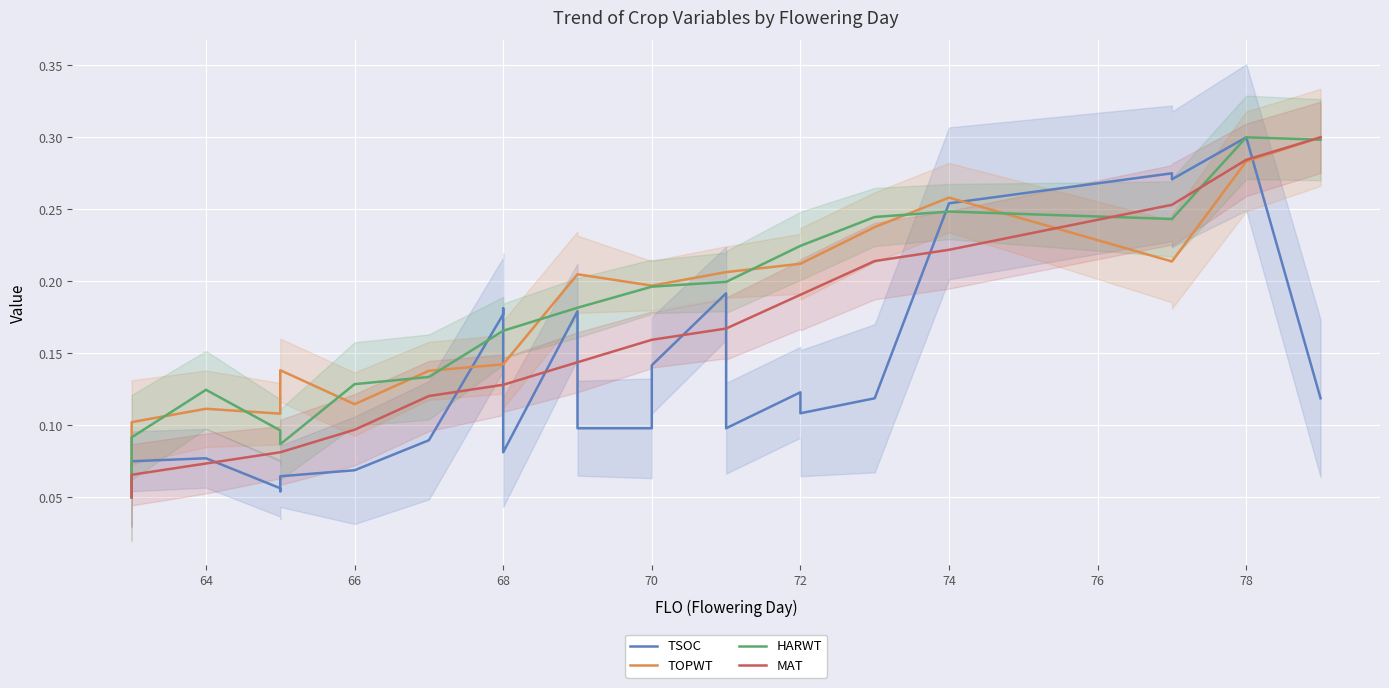

What is the maximum value for TOPWT?

0.3